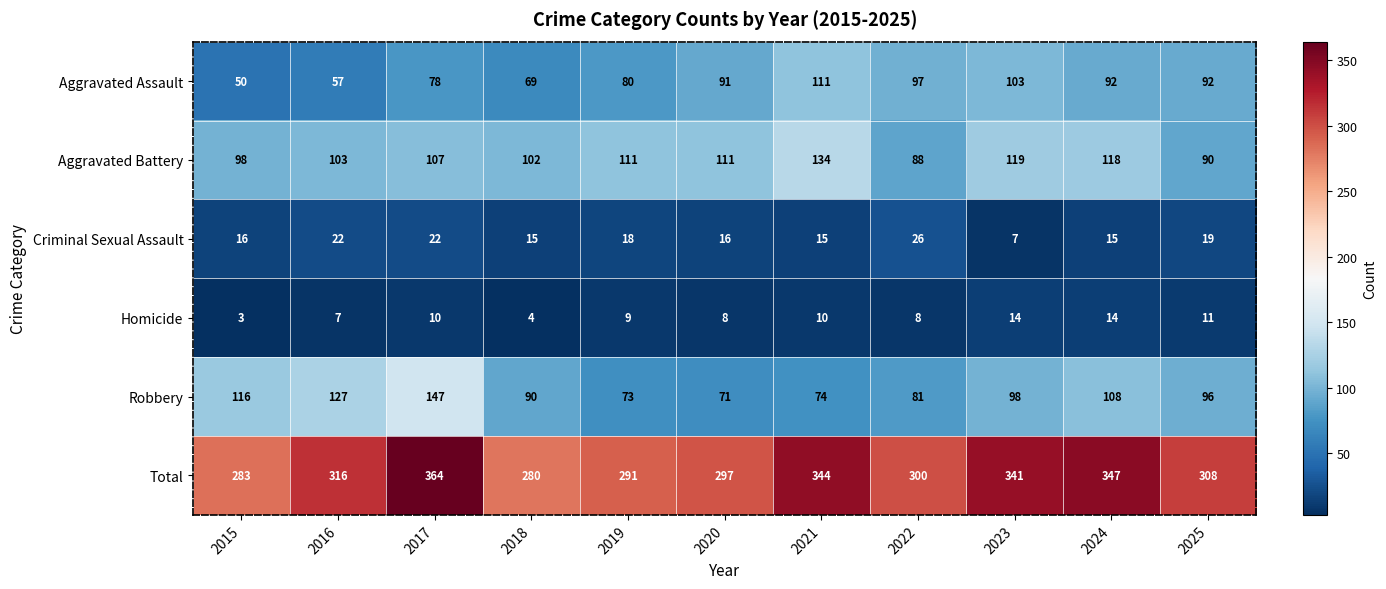

How many data points does each series have?

11